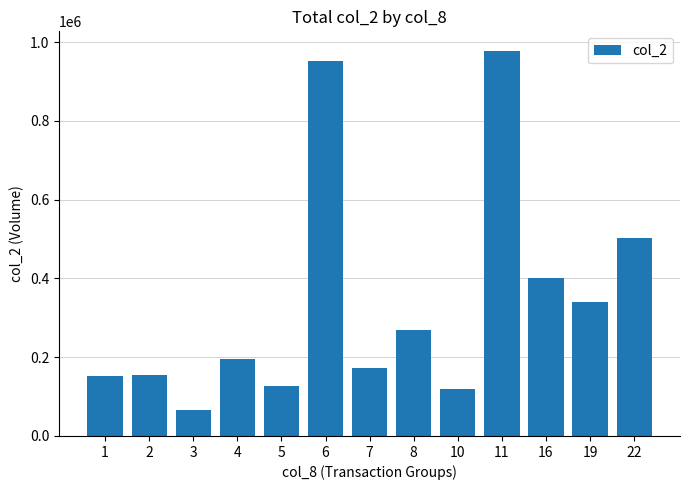

Approximately how many times larger is the value at 10 compared to 19?

0.4